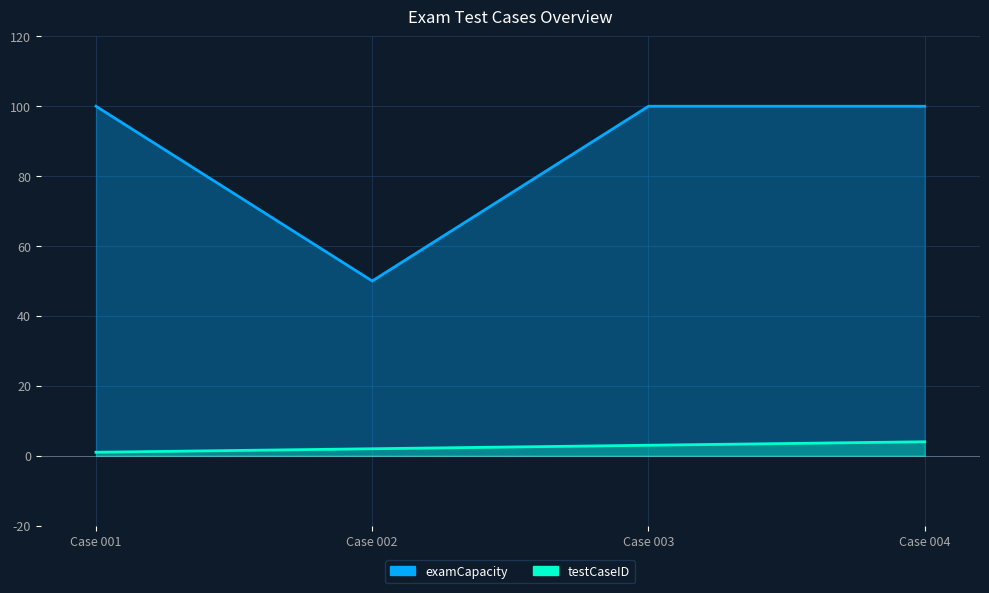

What is the highest value of the testCaseID series?

4